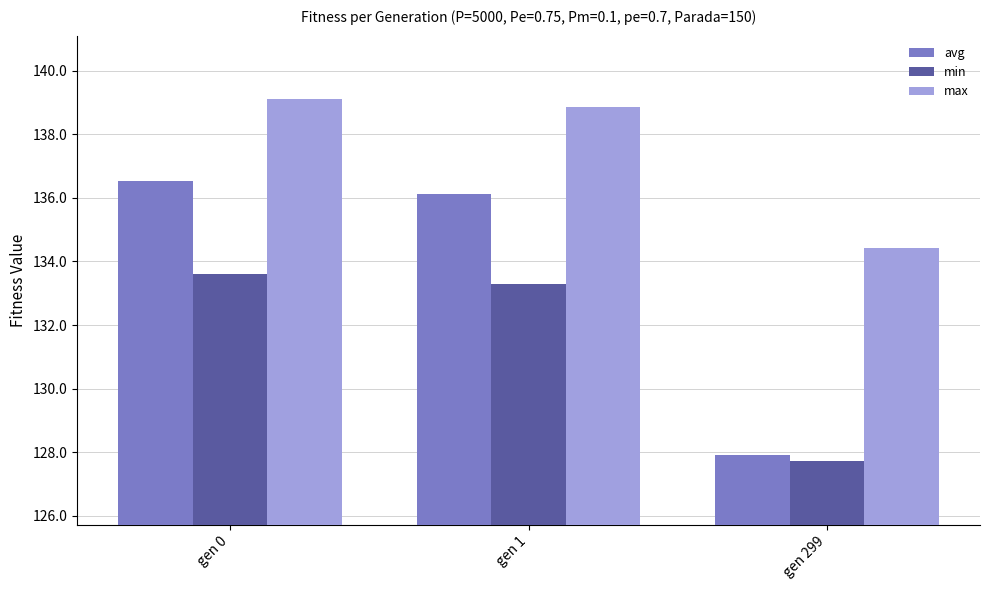

What is the difference between the second highest and minimum values in the min series?

5.6